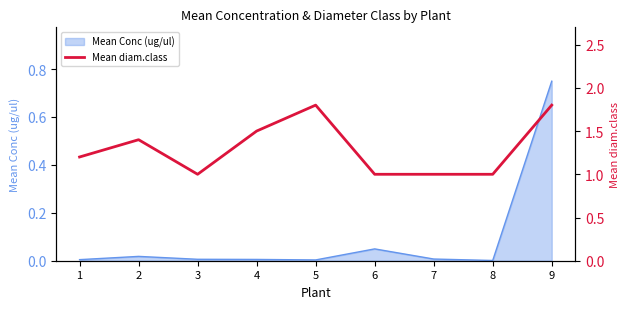

Where is the data nearest to the value 1?

3